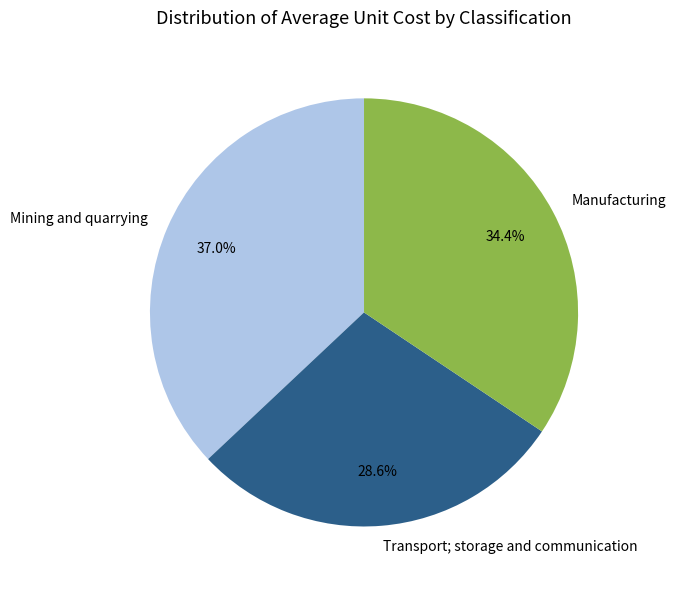

Approximately how many times larger is the value at Manufacturing compared to Mining and quarrying?

0.9